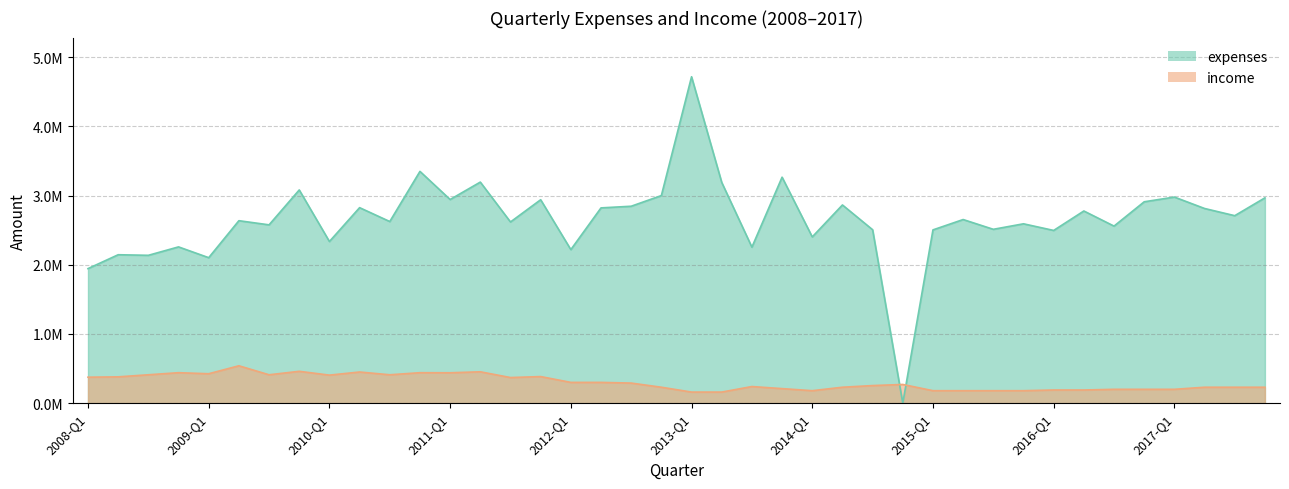

At which label does expenses reach its peak?

2013-Q1